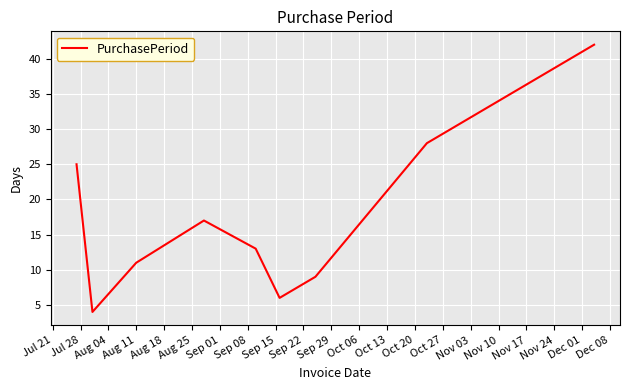

What is the maximum value shown in the chart?

42